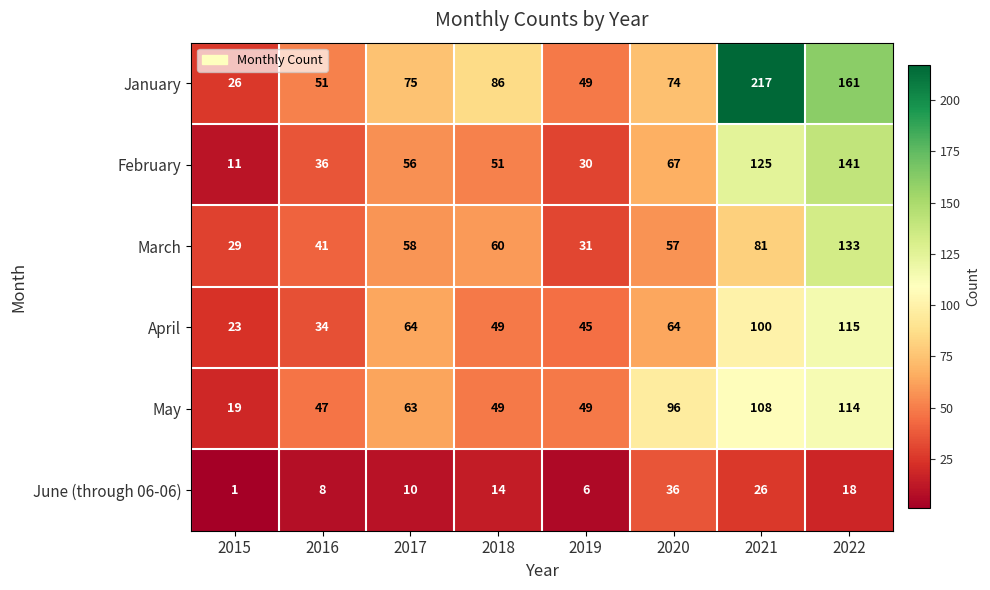

How many values in the March series are below 58?

4